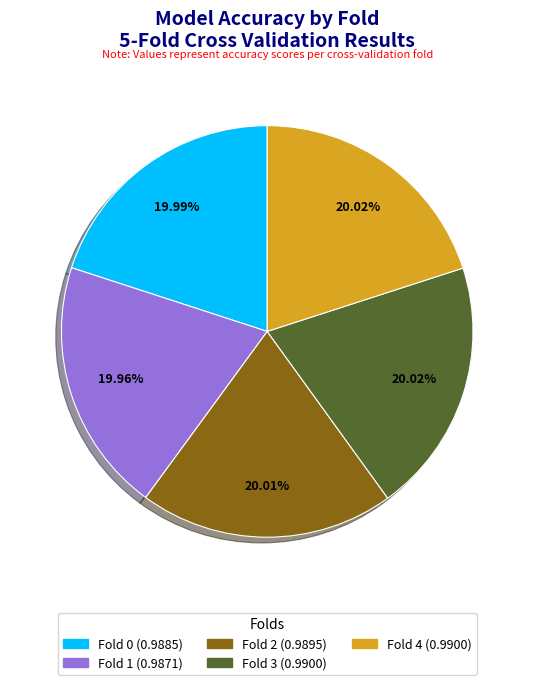

Is the sum of Fold 2 (0.9895) and Fold 3 (0.9900) greater than half?

No